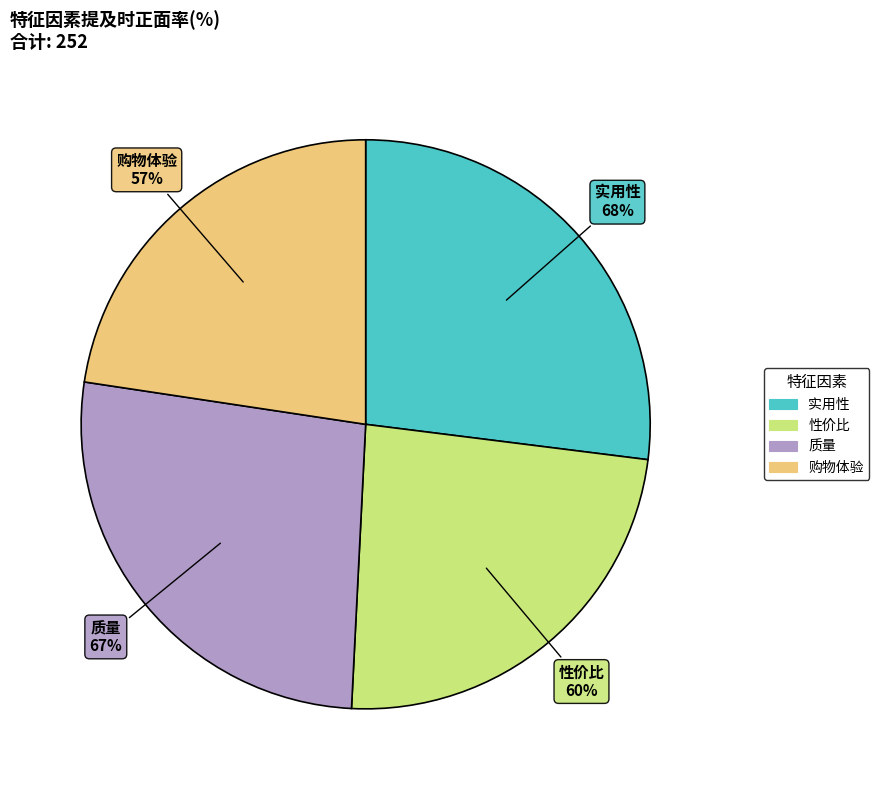

Does 实用性 represent more than half of the total?

No